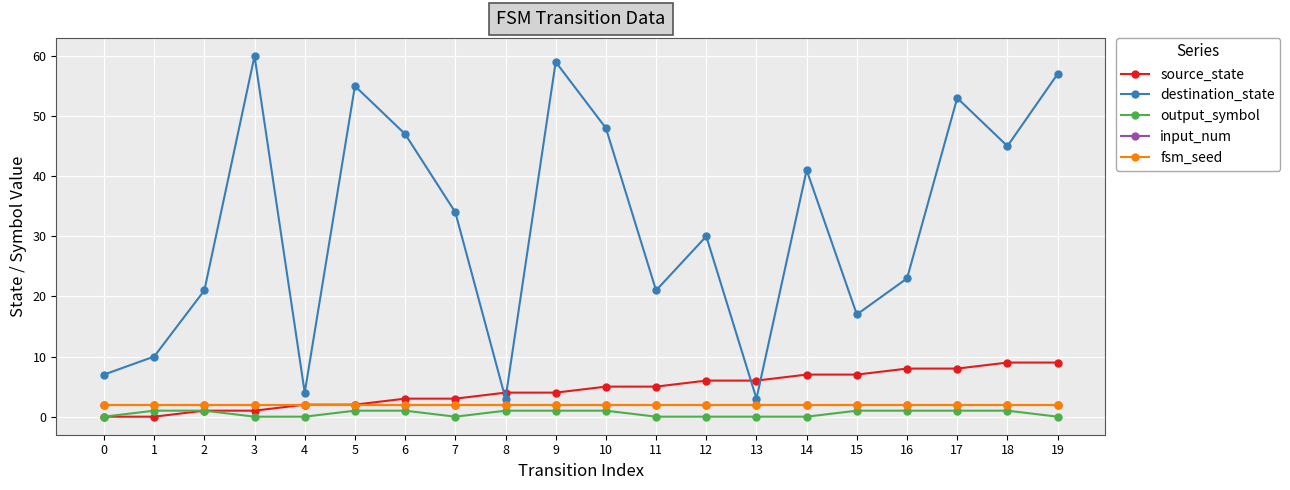

Rank the series by their maximum value, from highest to lowest.

destination_state, source_state, input_num, fsm_seed, output_symbol